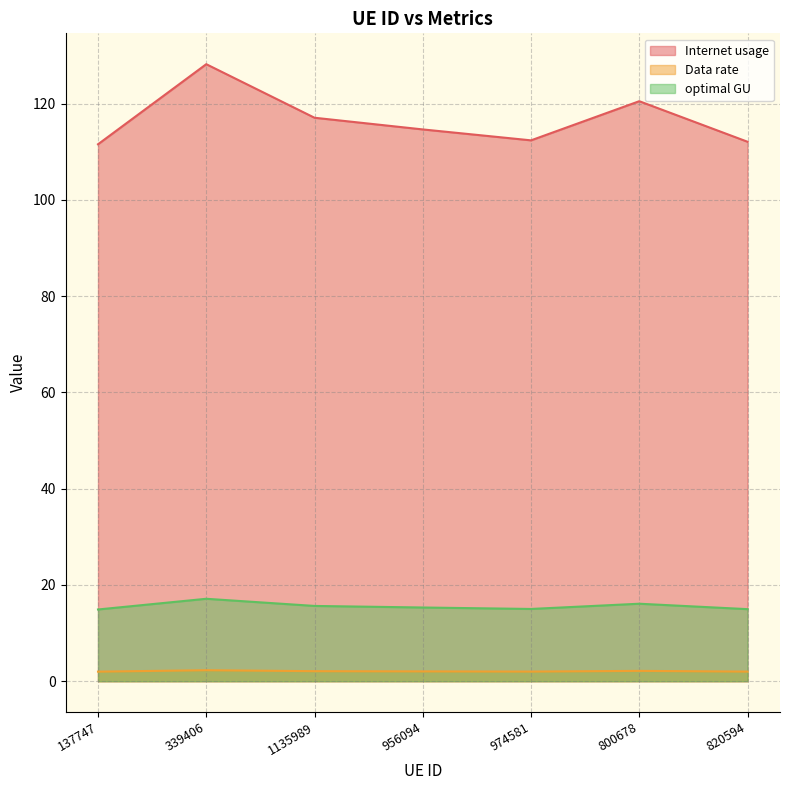

How many interior local peaks does the Internet usage series have?

2